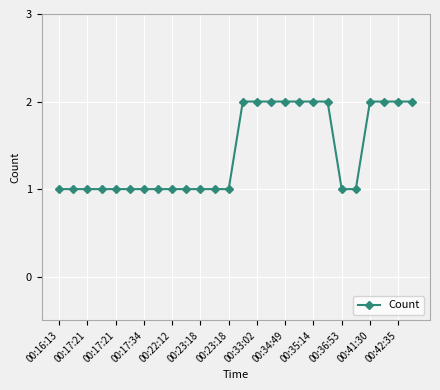

What is the sum of all values?

37